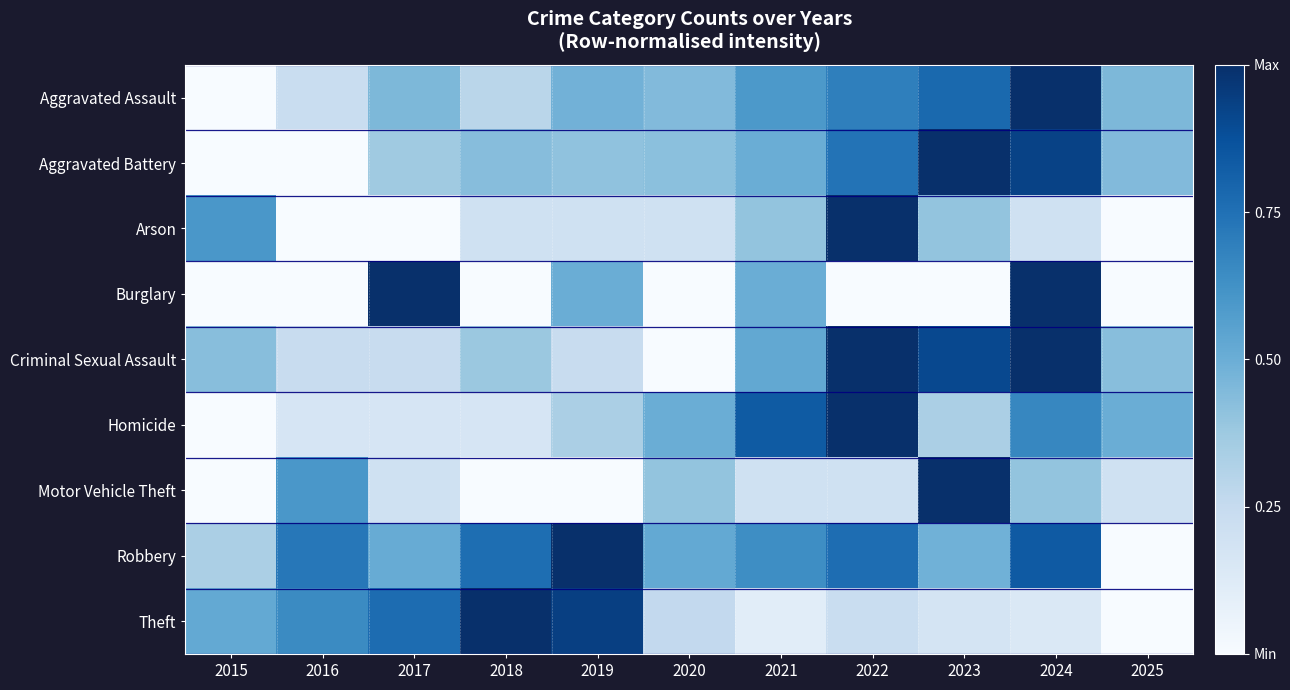

What is the maximum value shown in the chart?

1.0